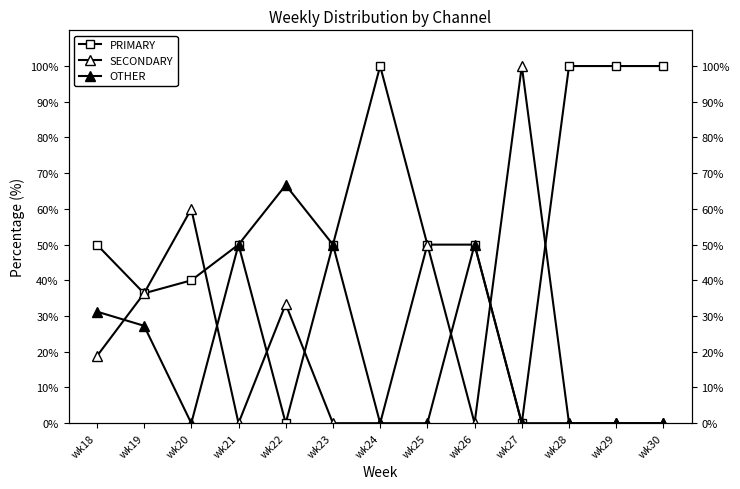

The OTHER series shows -40.3 at wk25. True or false?

False